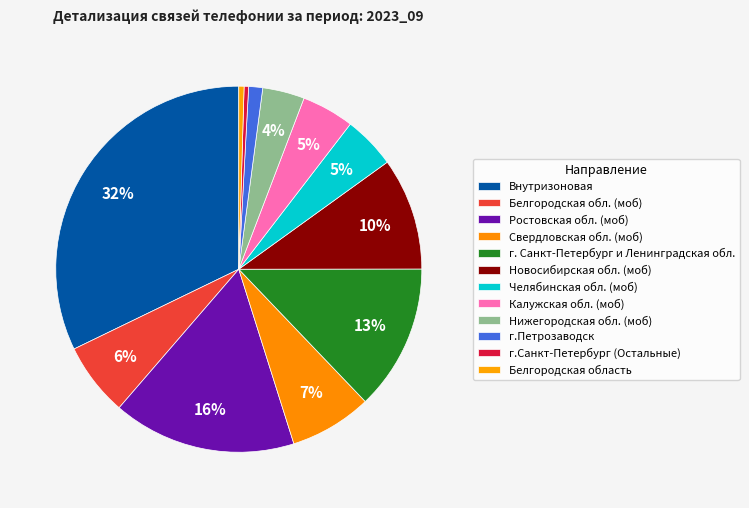

To the nearest percent, what is the combined percentage of Челябинская обл. (моб) and Белгородская область?

5%